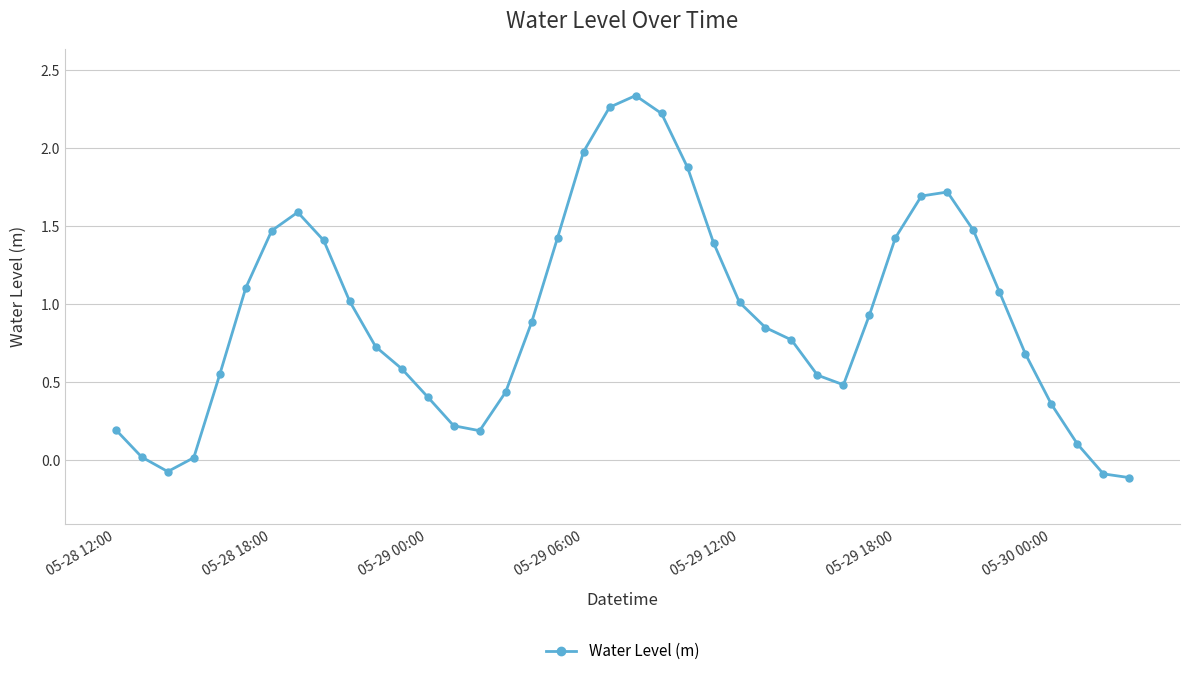

True or false: the data has more than 0 interior local peaks.

True